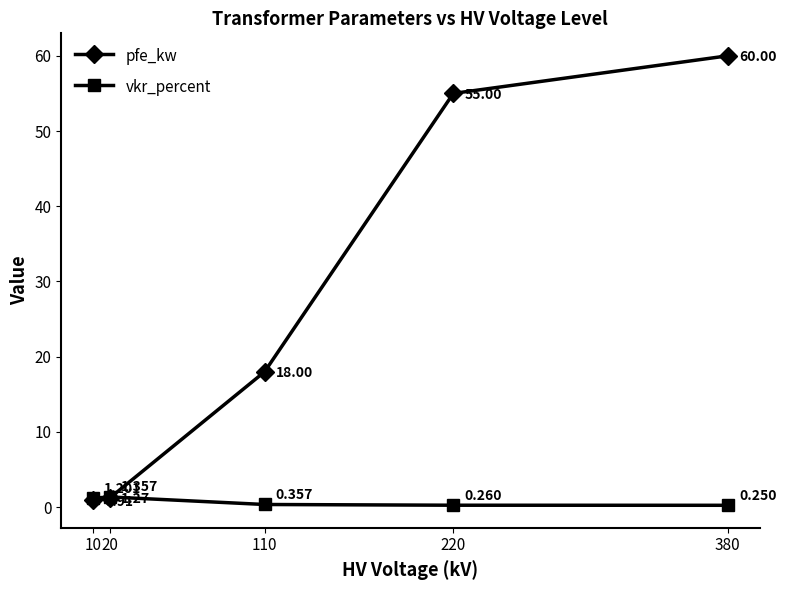

Between 110 and 220, which series saw the biggest shift?

pfe_kw